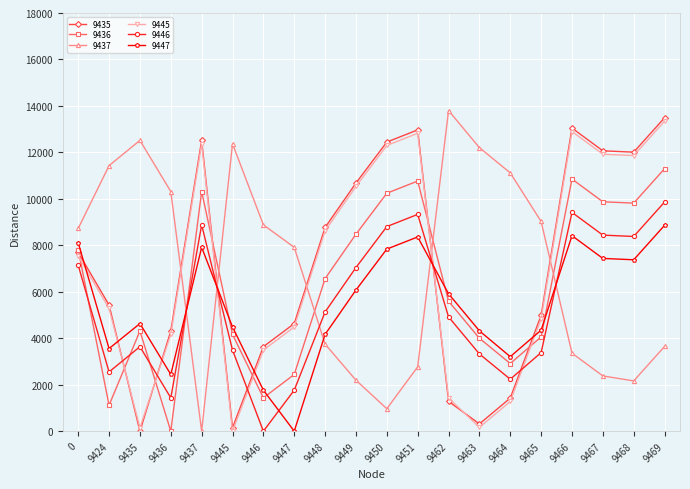

What are all the series names shown in the legend?

9435, 9436, 9437, 9445, 9446, 9447